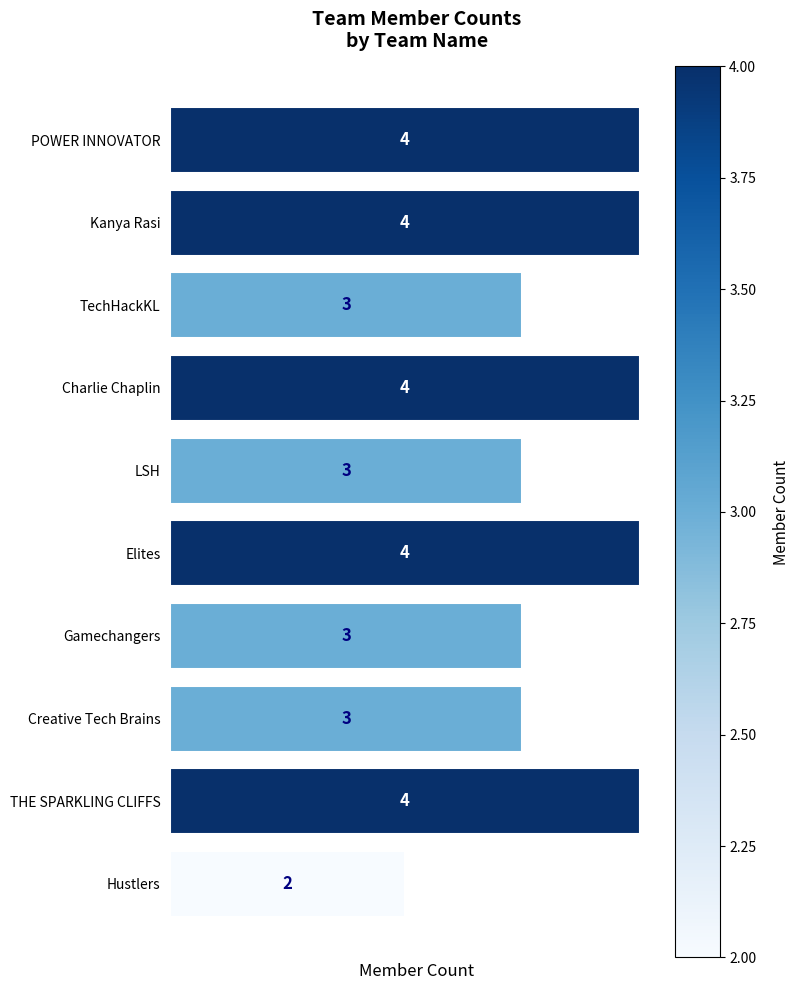

The value at POWER INNOVATOR is 7. True or false?

False